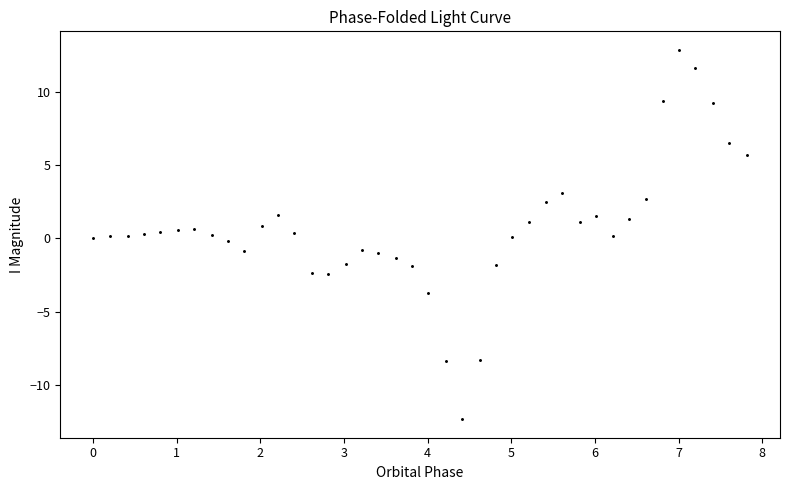

What is the range of X values (max minus min)?

7.8